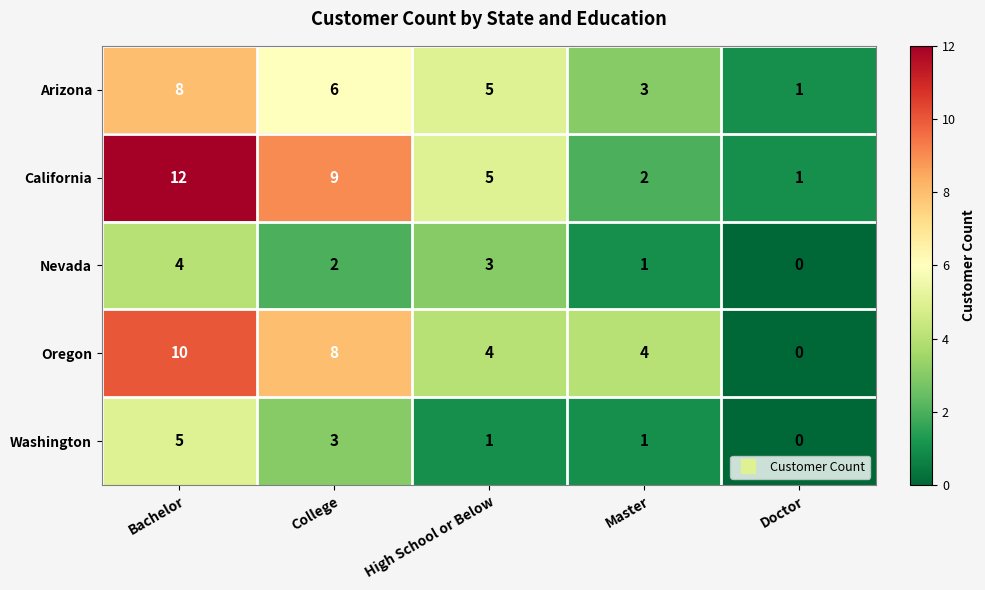

At which label does Washington reach its minimum?

Doctor